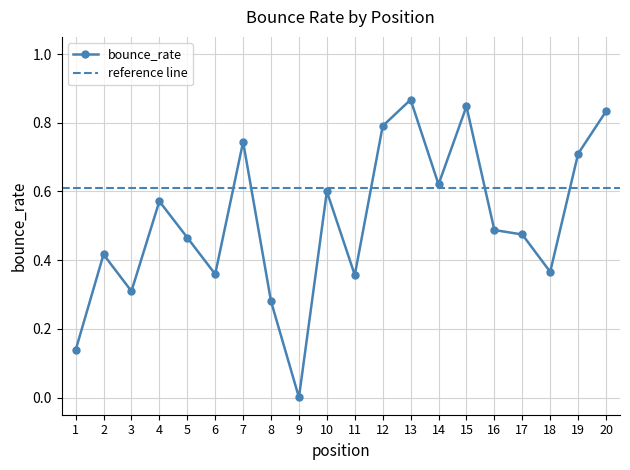

Reading left to right, extract all data points from this chart.

0.1	0.4	0.3	0.6	0.5	0.4	0.7	0.3	0.0	0.6	0.4	0.8	0.9	0.6	0.8	0.5	0.5	0.4	0.7	0.8